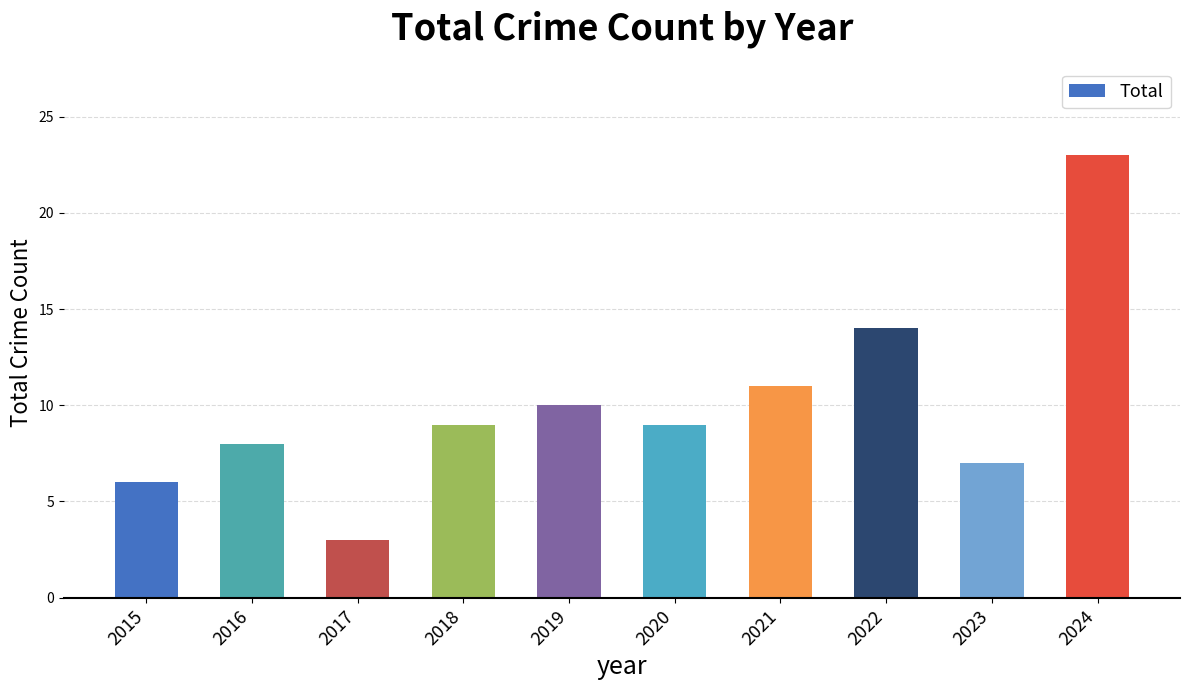

What is the approximate value at 2019, to the nearest 5?

10